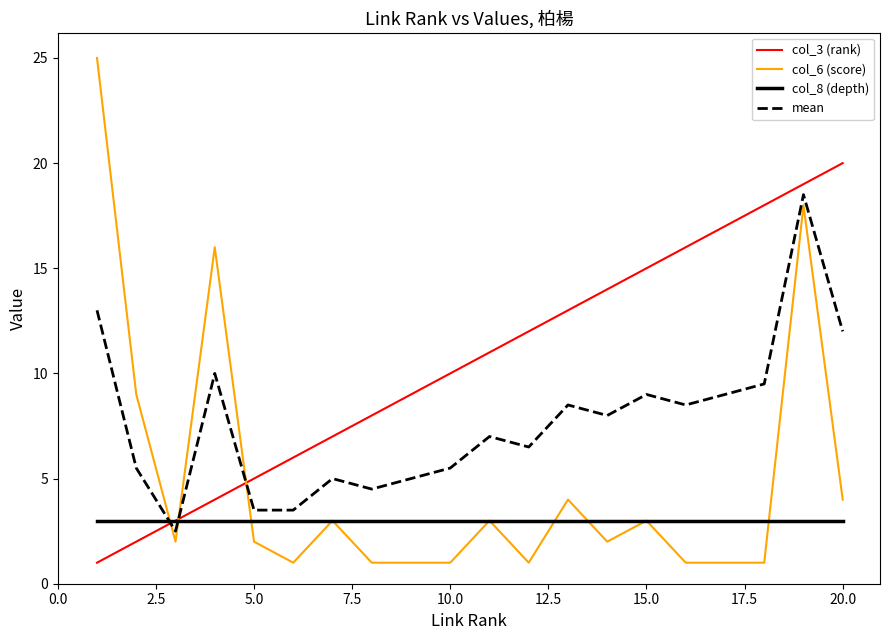

True or false: col_3 (rank) has more than 0 interior local peaks.

False